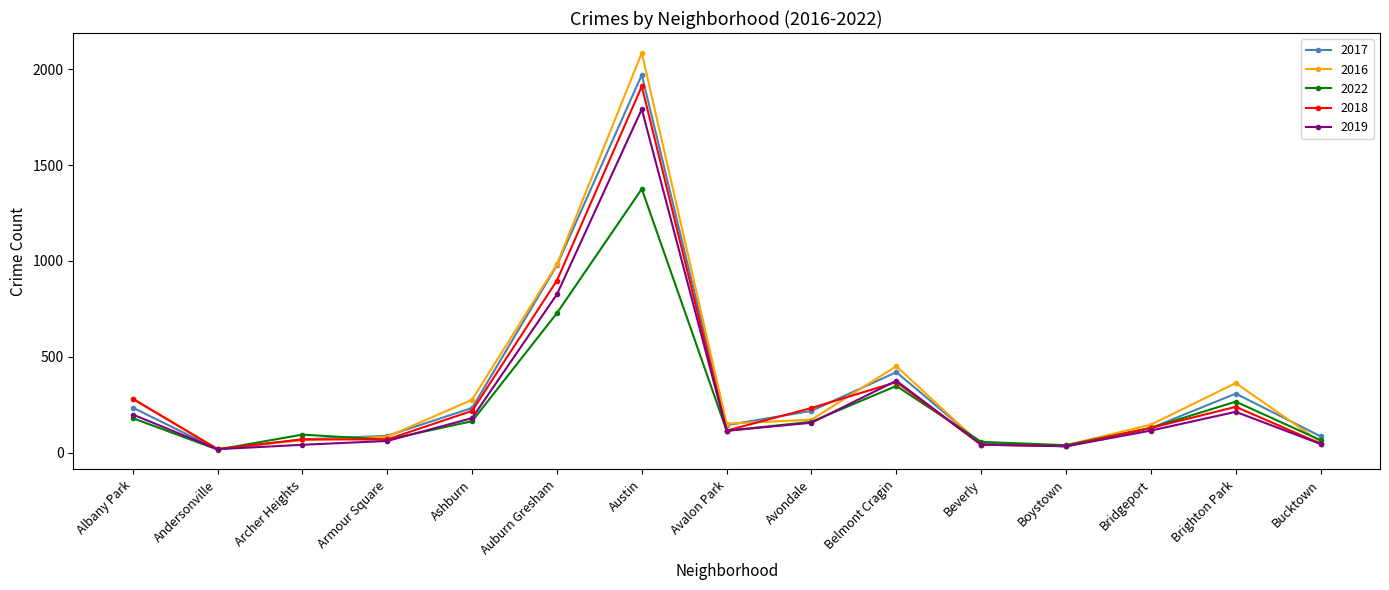

What is the total value across all series at Bridgeport?

647